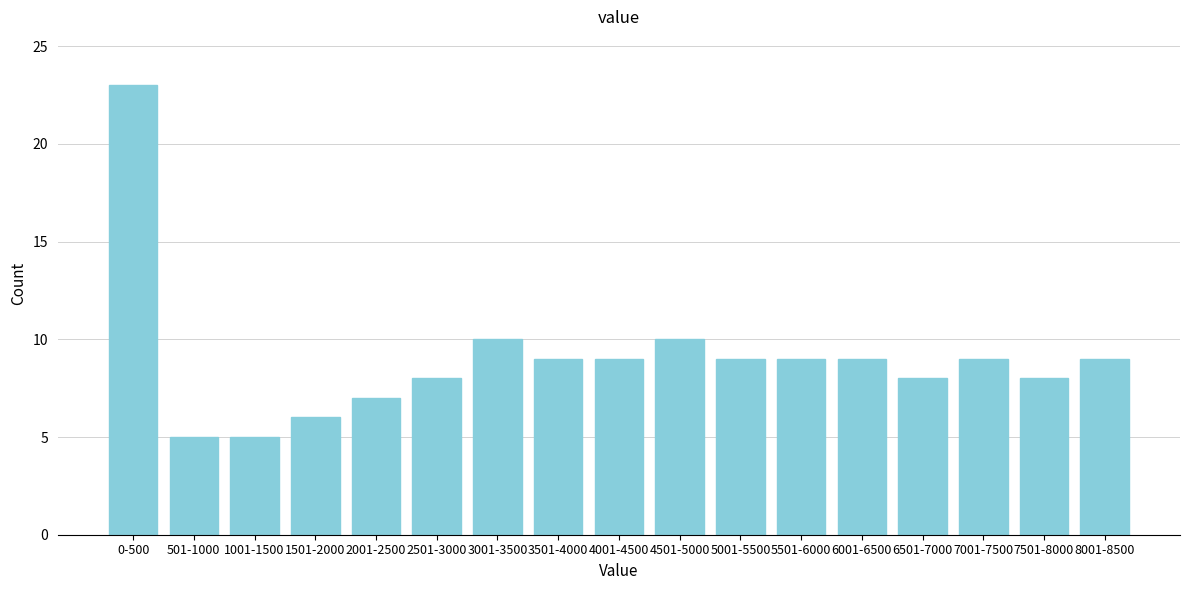

Reading left to right, extract all data points from this chart.

23	5	5	6	7	8	10	9	9	10	9	9	9	8	9	8	9